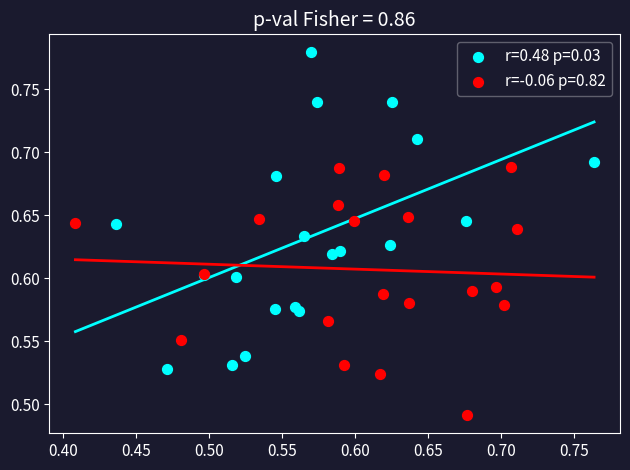

Which series contains the lowest Y value?

r=-0.06 p=0.82